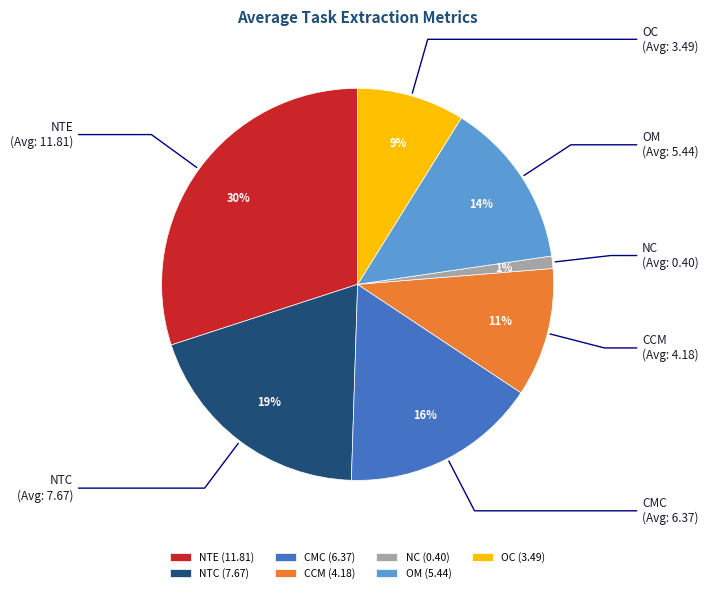

To the nearest percent, what is the difference between the largest and smallest slice percentages?

29%